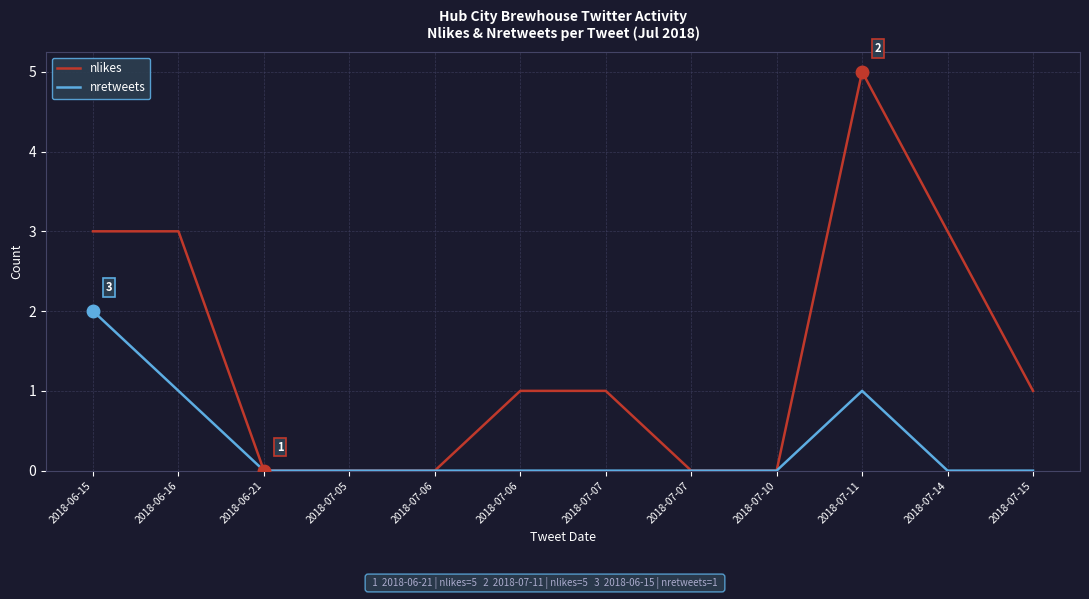

What are all the series names shown in the legend?

nlikes, nretweets